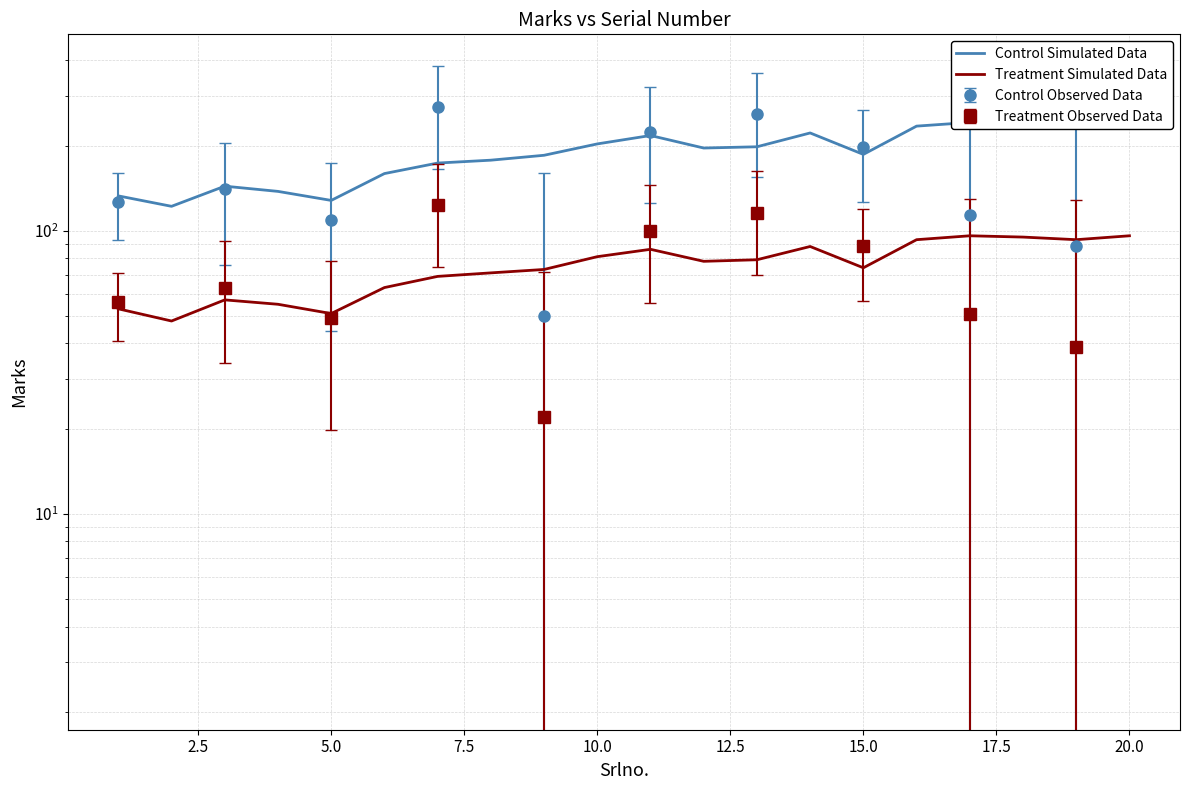

True or false: Control Simulated Data and Treatment Simulated Data cross at least once.

False